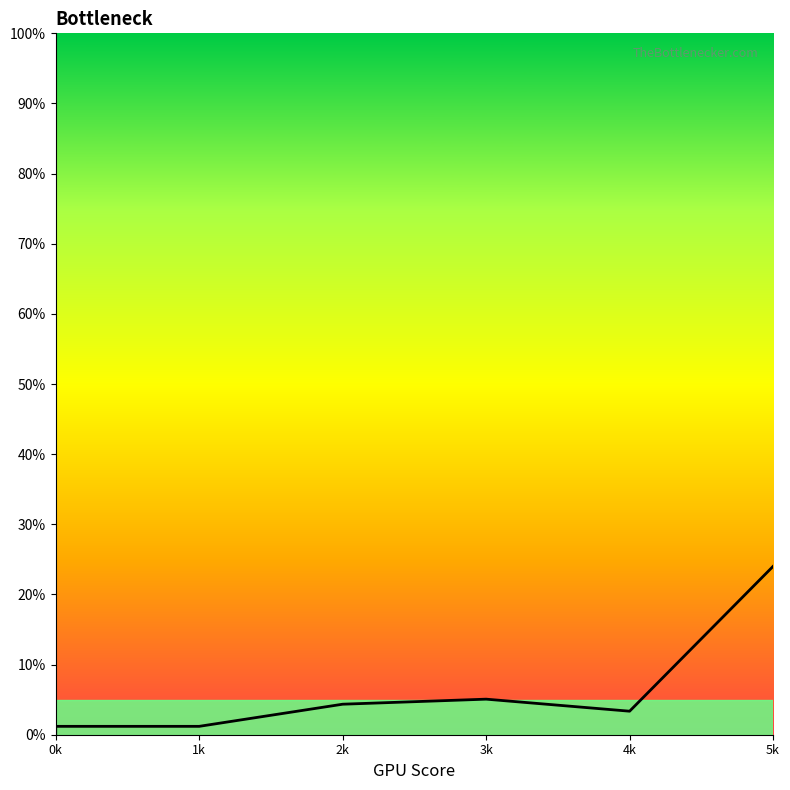

What is the difference between the maximum and second lowest values?

0.2